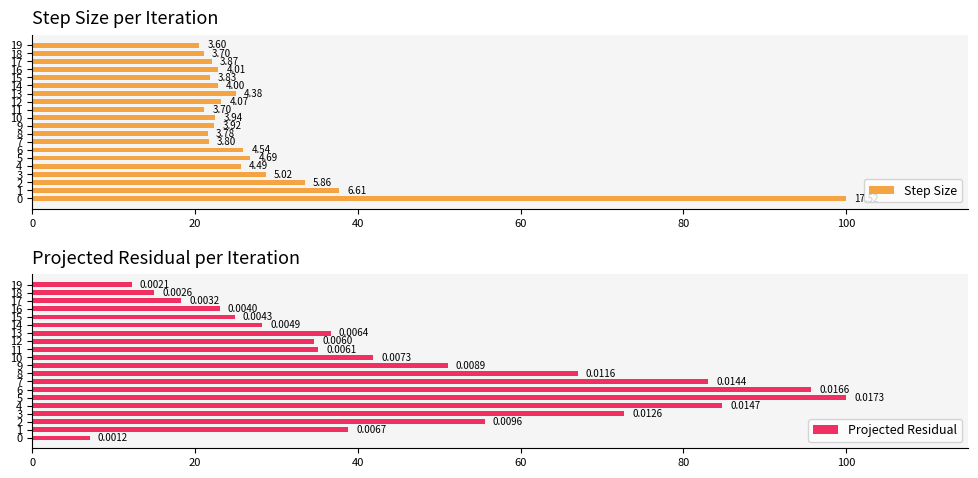

What is the sum of all Projected Residual values?

925.8